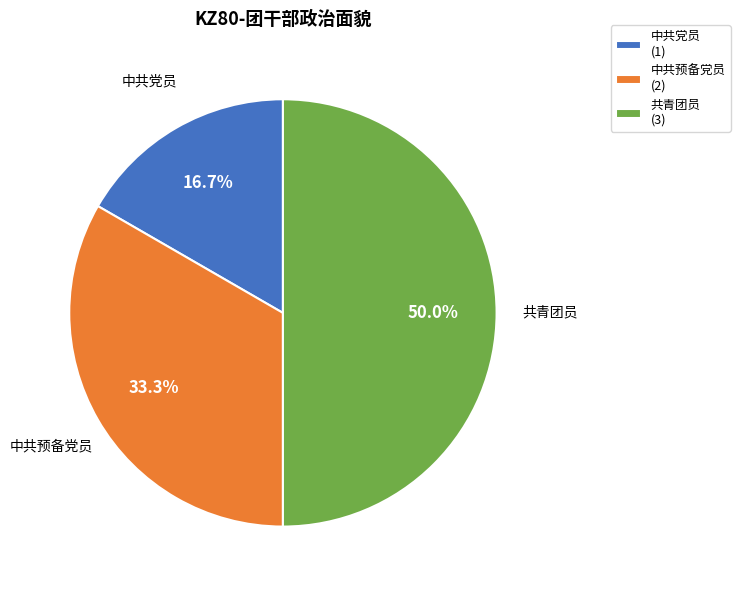

What percentage is NOT represented by 共青团员?

50.0%